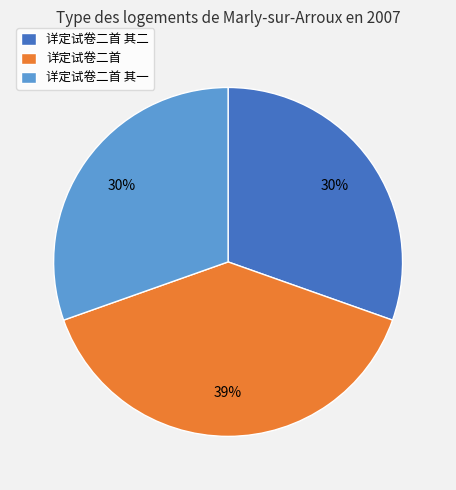

Is there any slice that represents more than half of the pie?

No